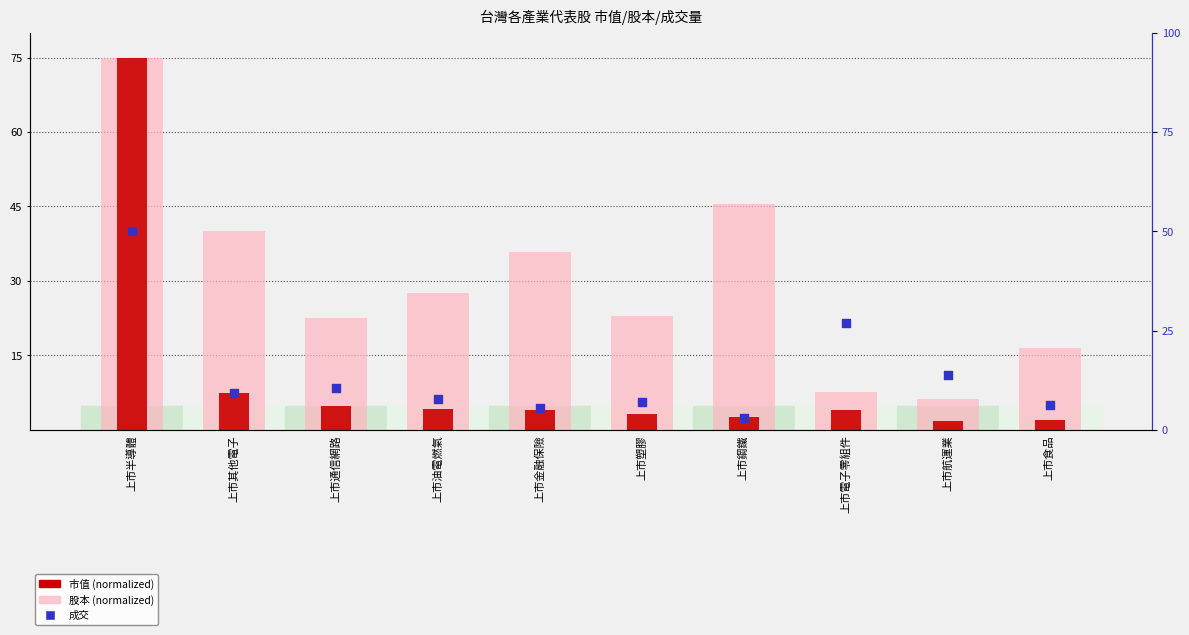

Which series reaches the minimum Y coordinate?

市值